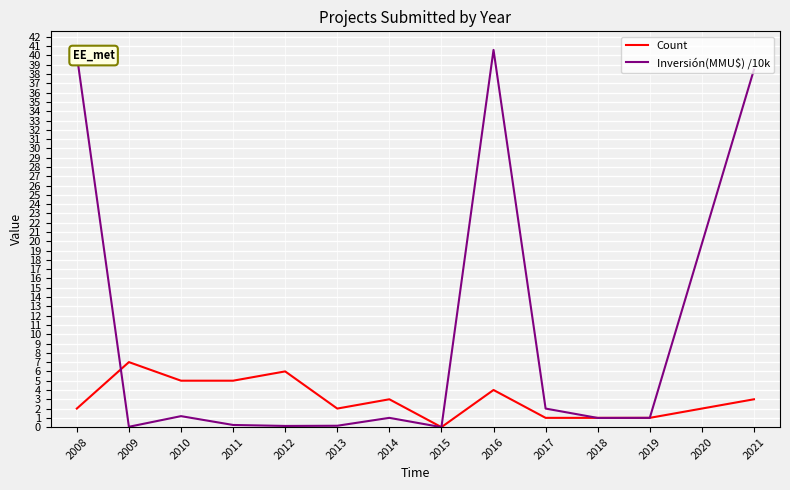

At 2015, list the series in order from largest to smallest.

Count, Inversión(MMU$) /10k